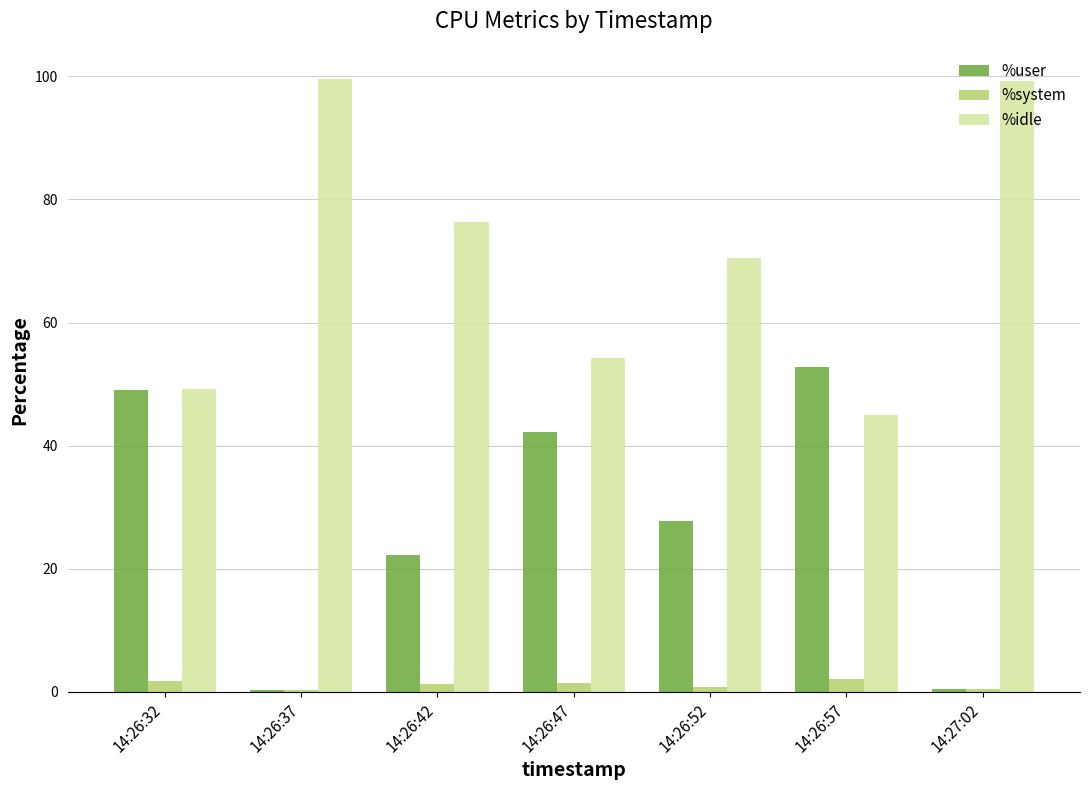

Which series has the largest total across all categories?

%idle